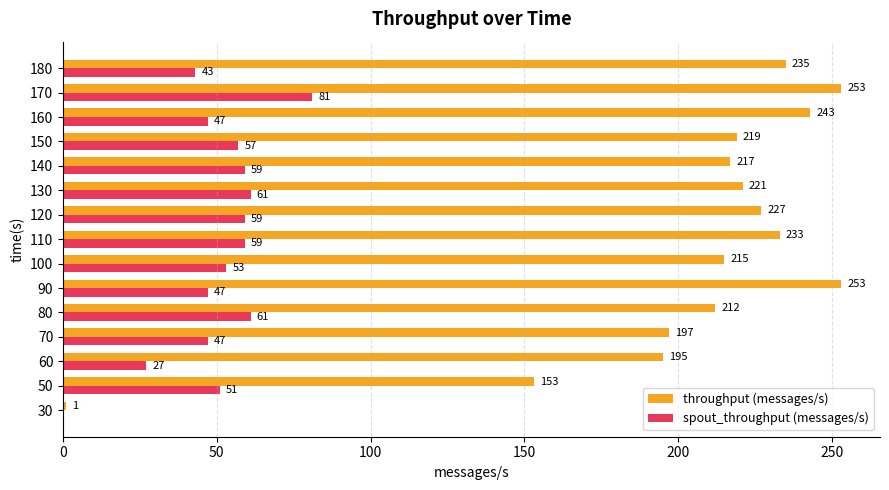

What is the highest value of the throughput (messages/s) series?

253